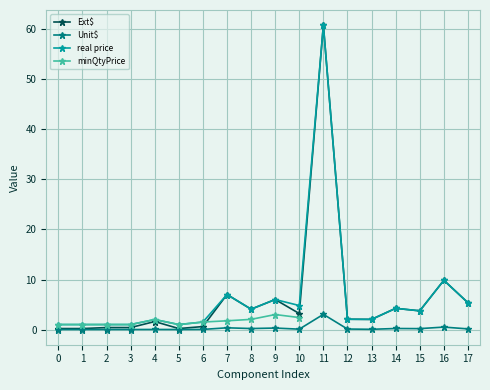

The Unit$ series shows 0.1 at 17. True or false?

True